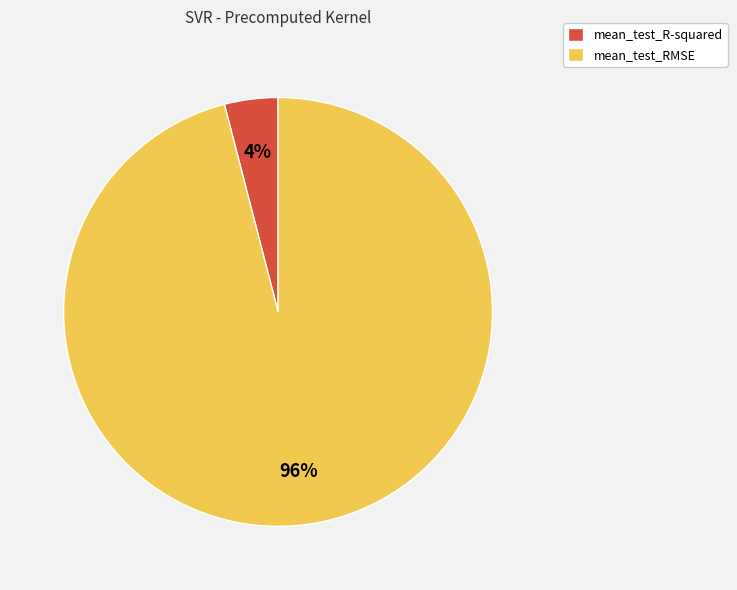

True or false: mean_test_RMSE accounts for 96% of the total.

True